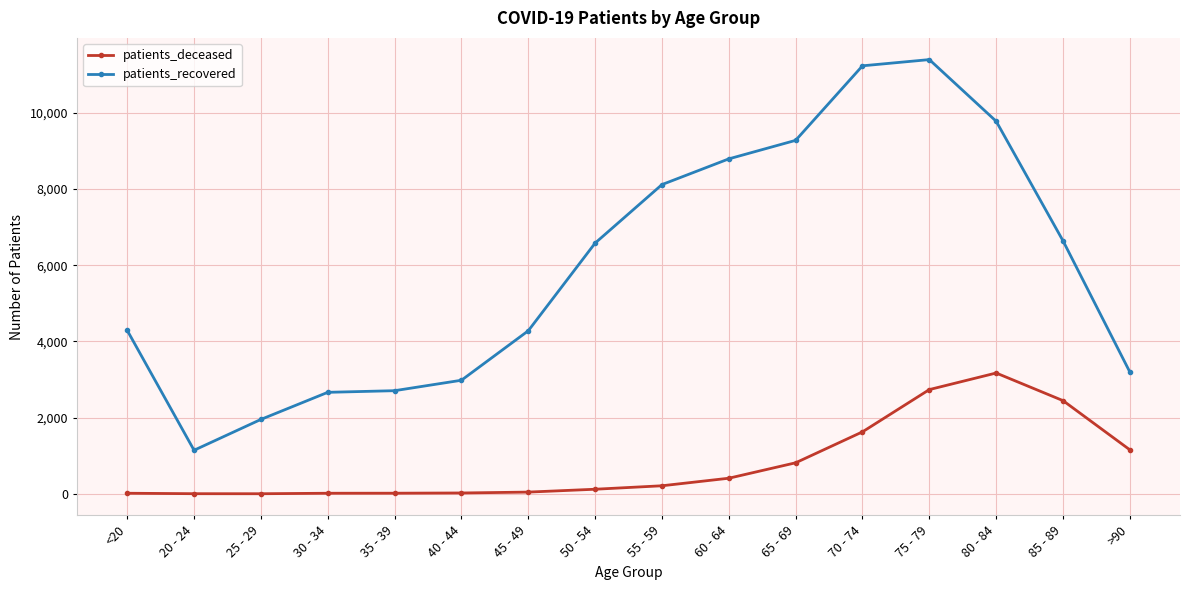

True or false: patients_deceased and patients_recovered cross at least once.

False